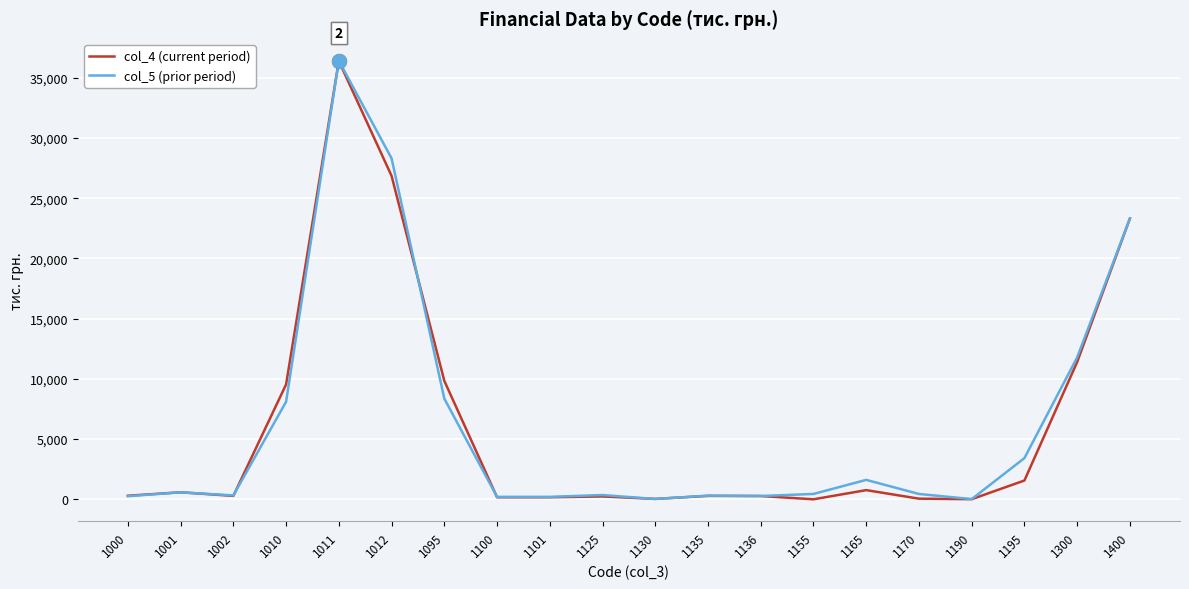

What is the greatest value displayed?

36419